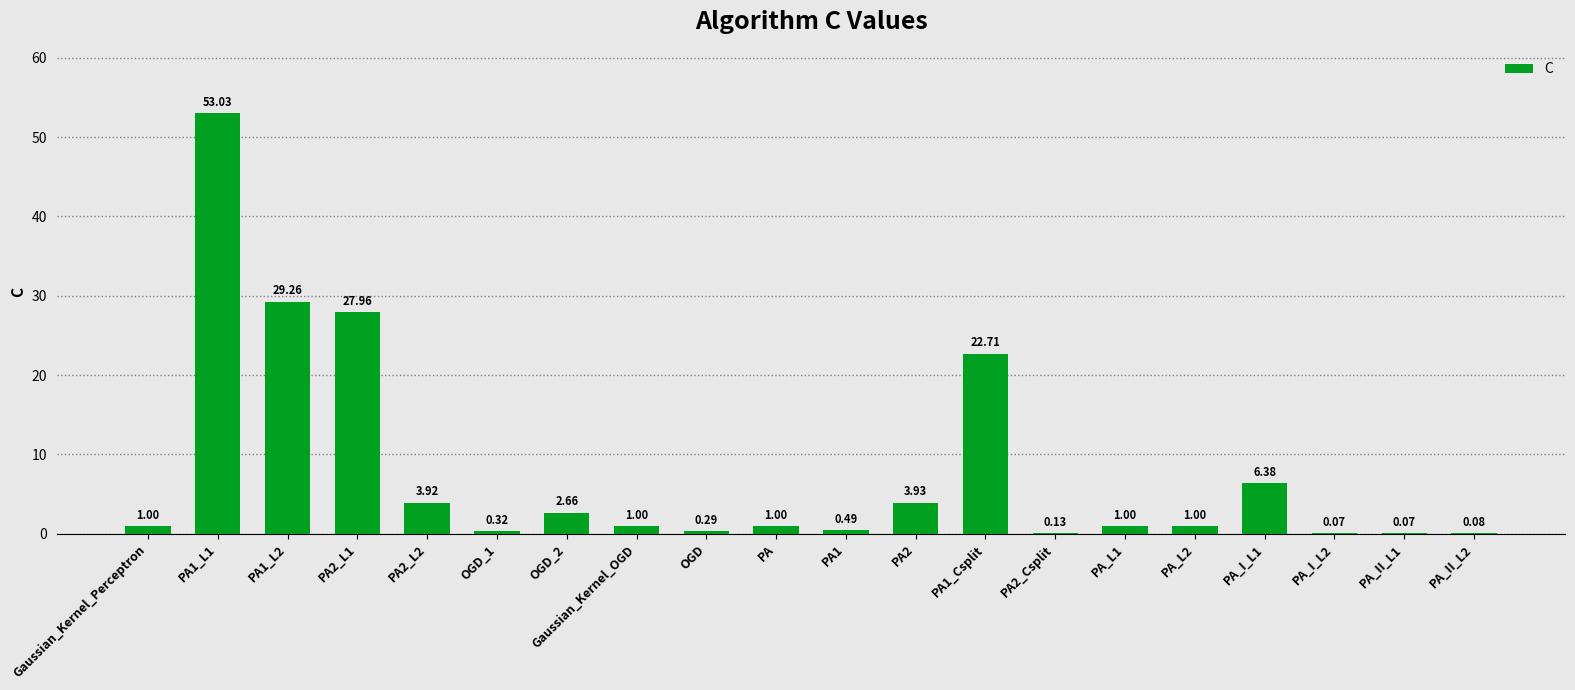

Which has a higher value, PA1_Csplit or Gaussian_Kernel_Perceptron?

PA1_Csplit